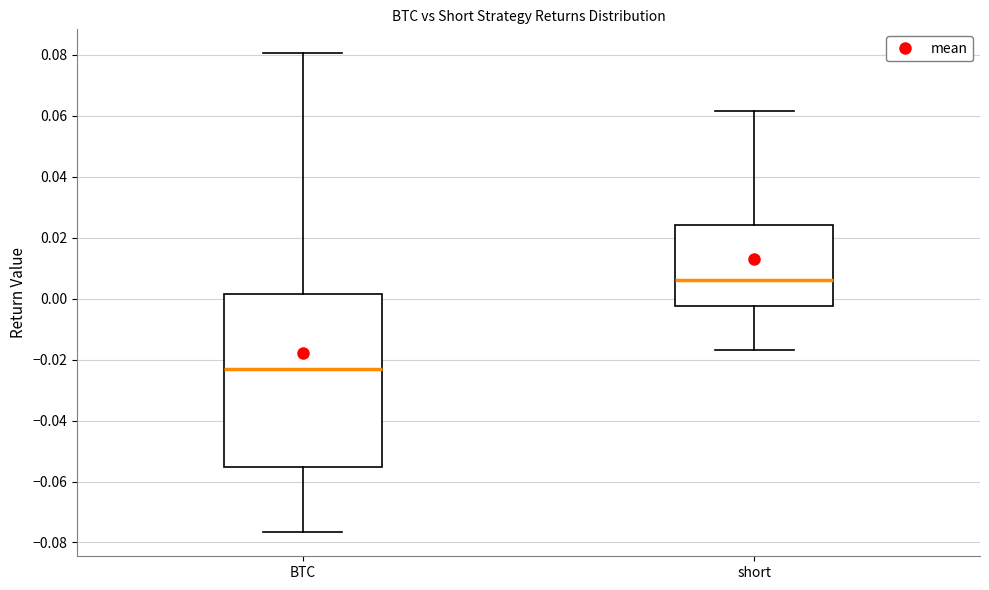

Reading left to right, transcribe this box plot: for each box, give where its median line is, the range the box spans, and where its two whiskers end, as read against the y-axis. The values are not printed on the chart, so give them approximately, as read against the axis.

BTC: median -0.024, box -0.056 to 0.002, whiskers -0.076 to 0.080
short: median 0.006, box -0.002 to 0.024, whiskers -0.016 to 0.062